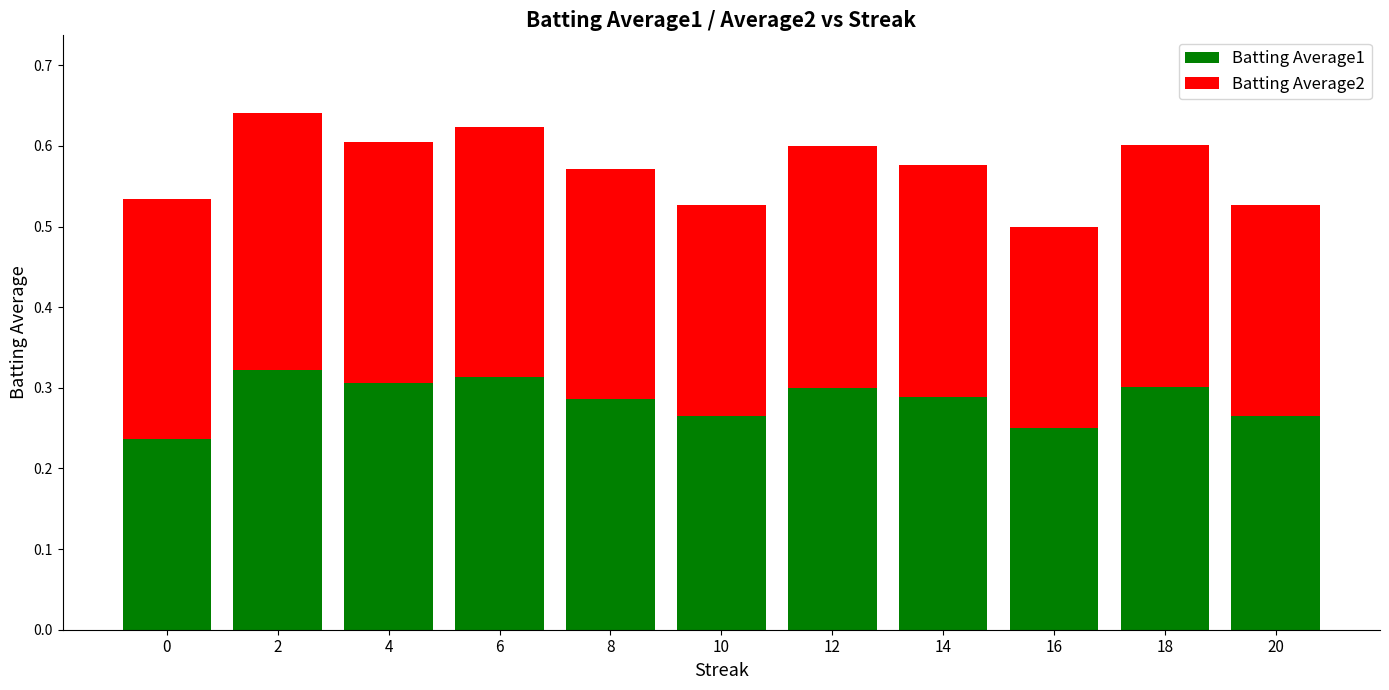

What are all the series names shown in the legend?

Batting Average1, Batting Average2